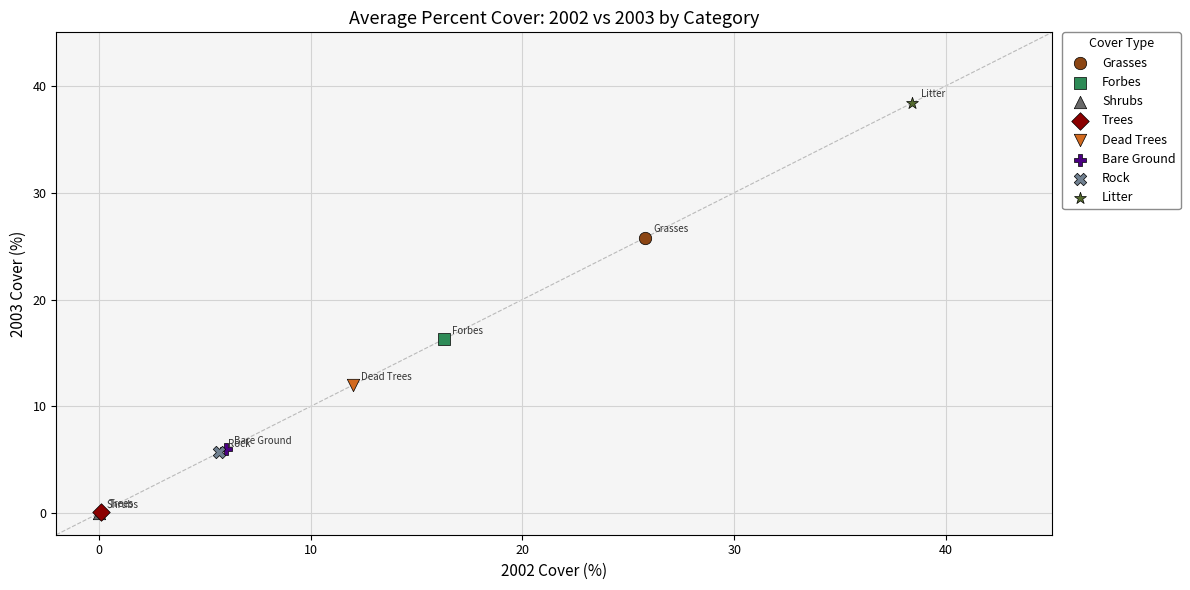

What are all the series names shown in the legend?

Grasses, Forbes, Shrubs, Trees, Dead Trees, Bare Ground, Rock, Litter